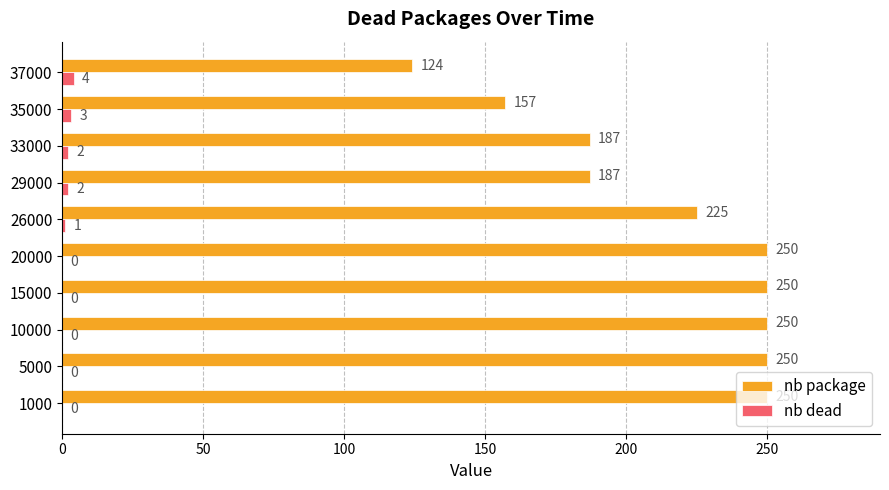

What is the highest value of the nb dead series?

4